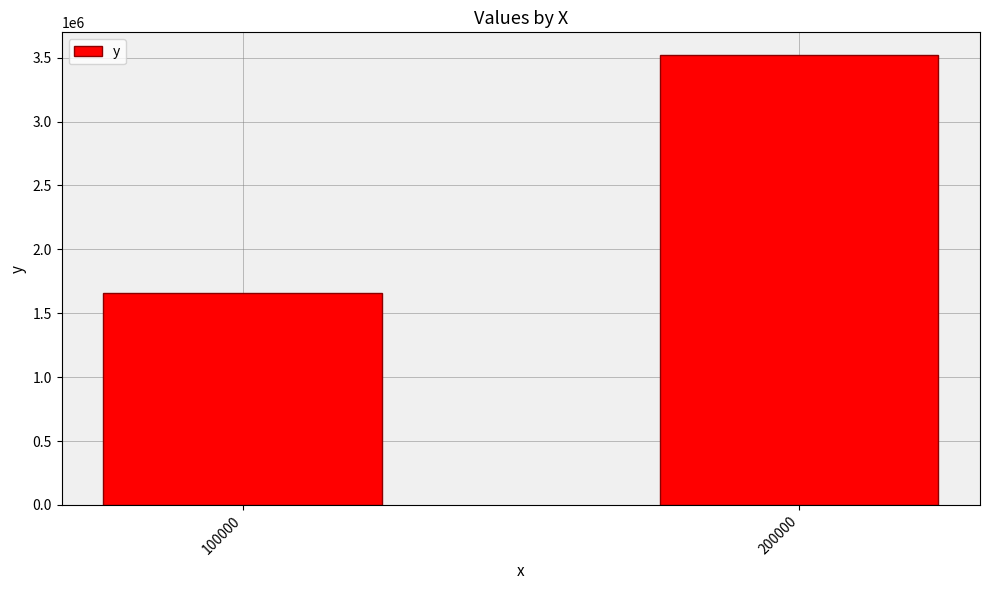

At which category does the chart reach its peak across all series?

200000